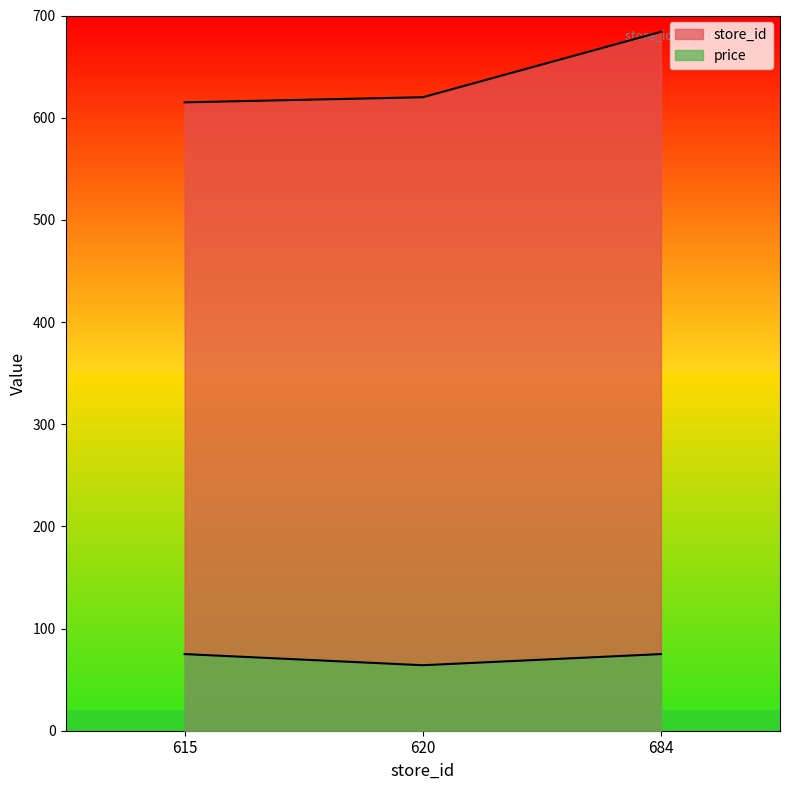

What is the sum of the price values at 620 and 615?

139.1